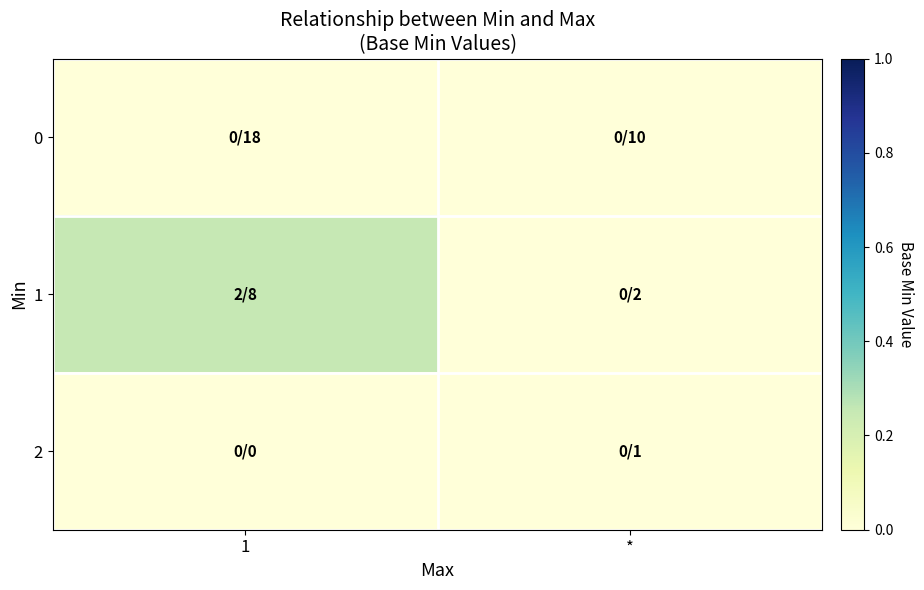

What is the total value across all series at 1?

0.2